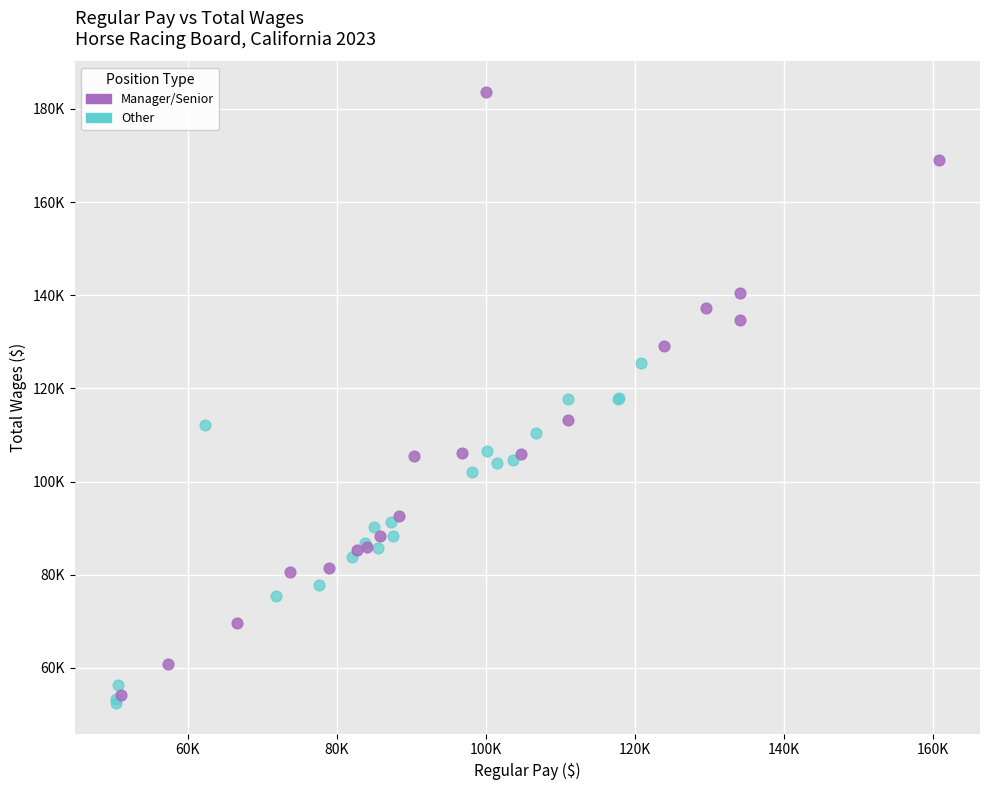

Which series has the widest spread of Y values?

Manager/Senior